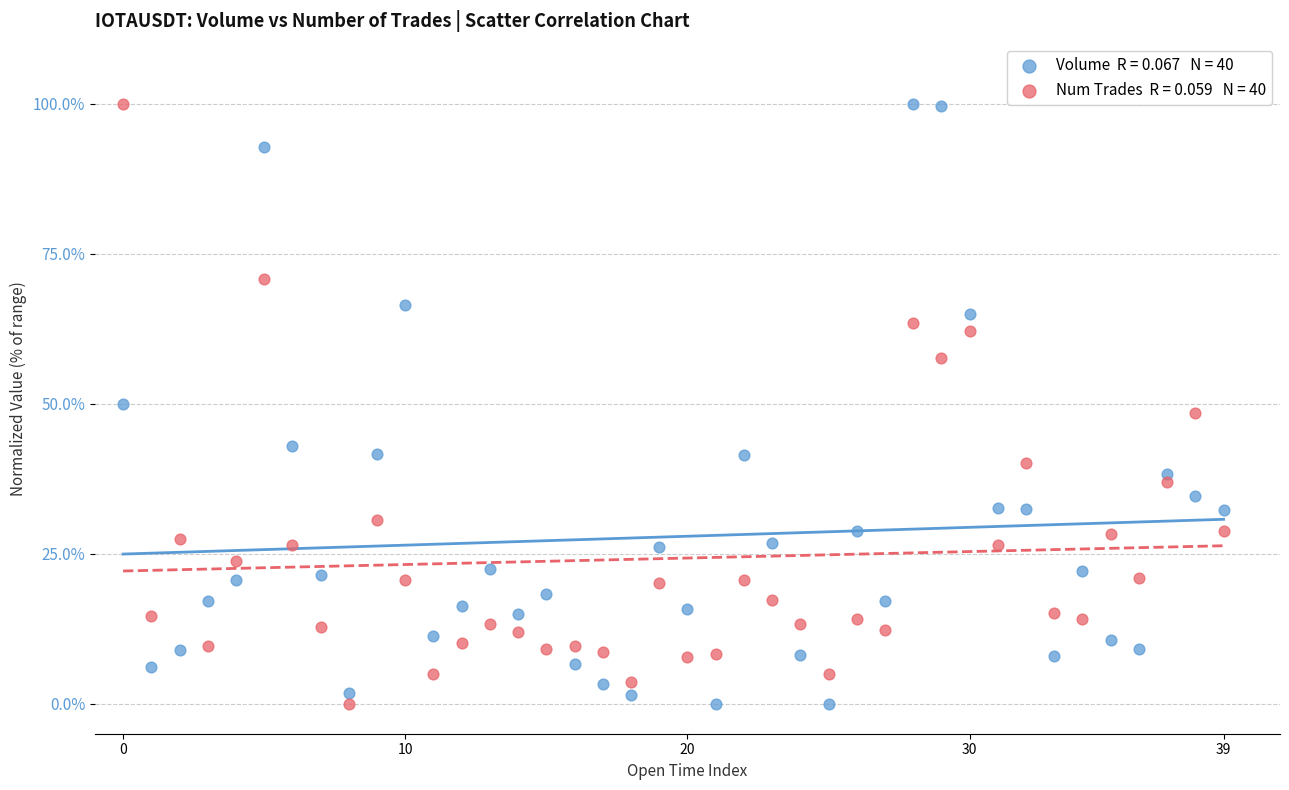

Across all data points, what is the range of Y values (max minus min)?

100.0